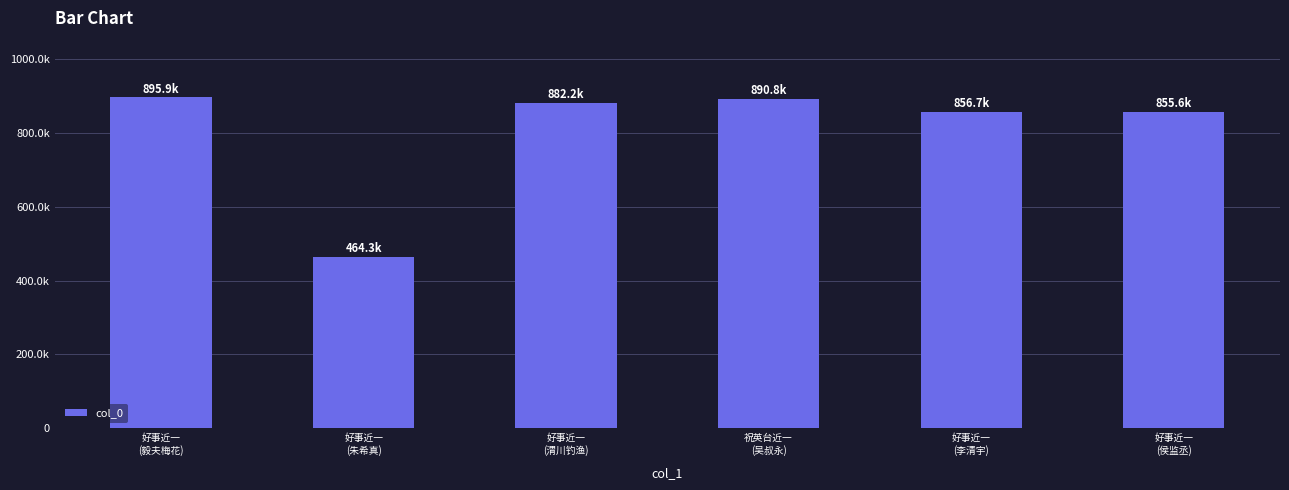

Rank the categories by value from lowest to highest.

好事近一
(朱希真), 好事近一
(侯监丞), 好事近一
(李清宇), 好事近一
(渭川钓渔), 祝英台近一
(吴叔永), 好事近一
(毅夫梅花)